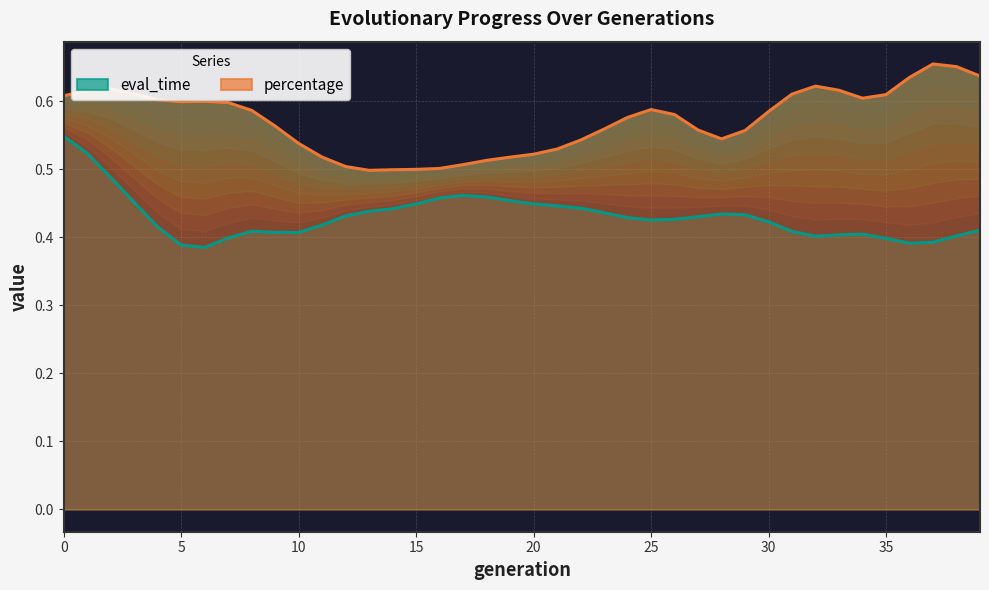

At which category does percentage reach its first local peak?

2